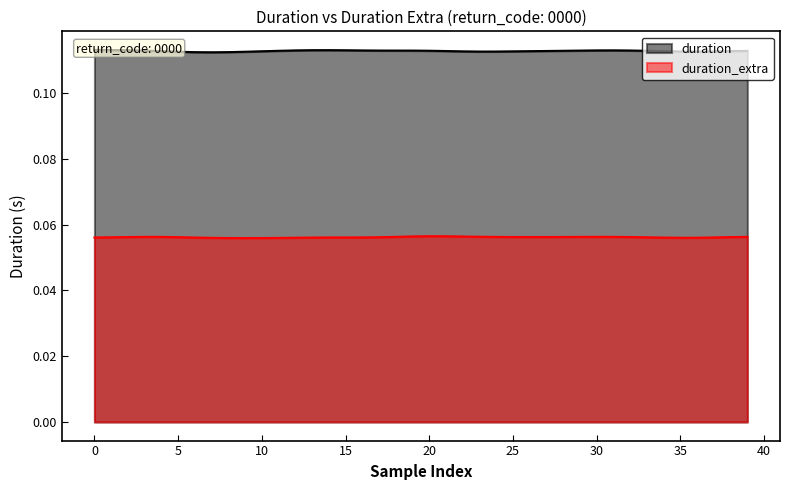

In duration, how many points are lower than both neighbors (excluding endpoints)?

14